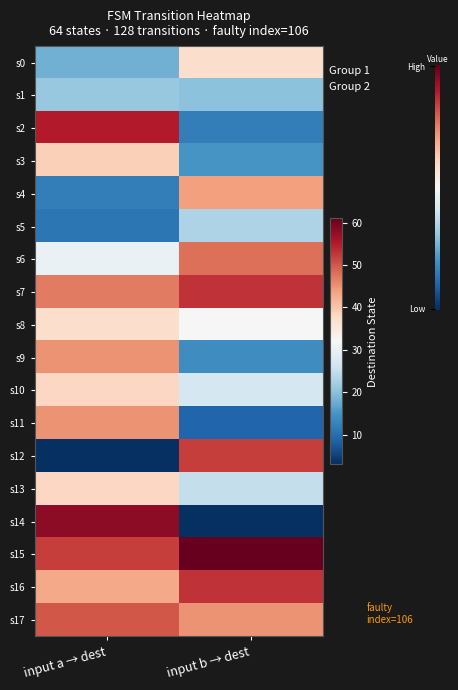

Which series changed the most between input a → dest and input b → dest?

s14